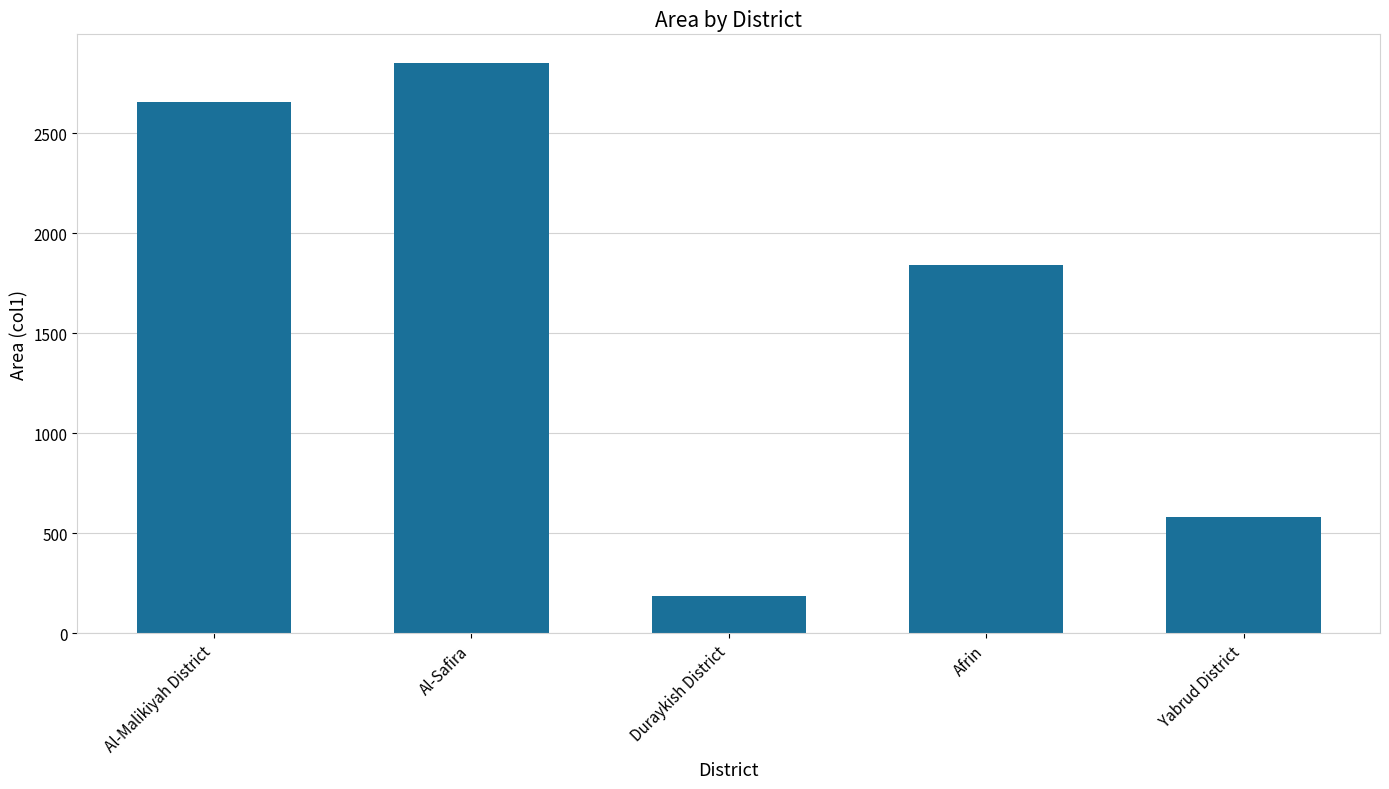

What is the difference between the maximum and second lowest values?

2270.2